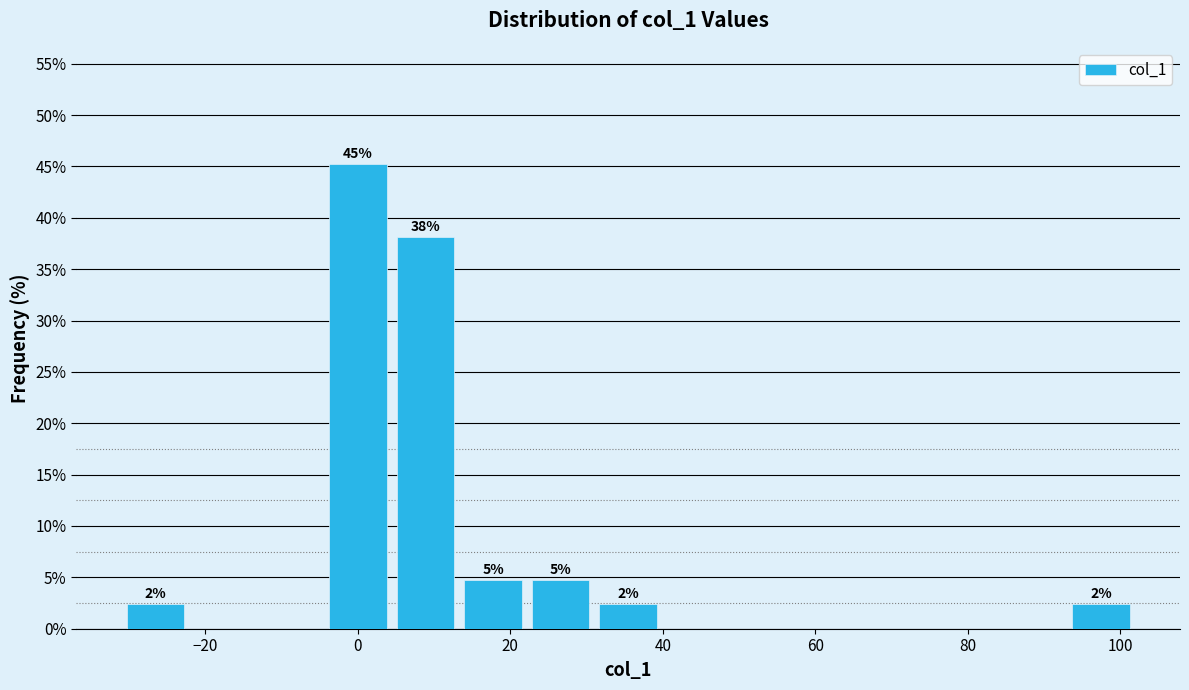

Which range on the x-axis has the tallest bar?

-4 to 4